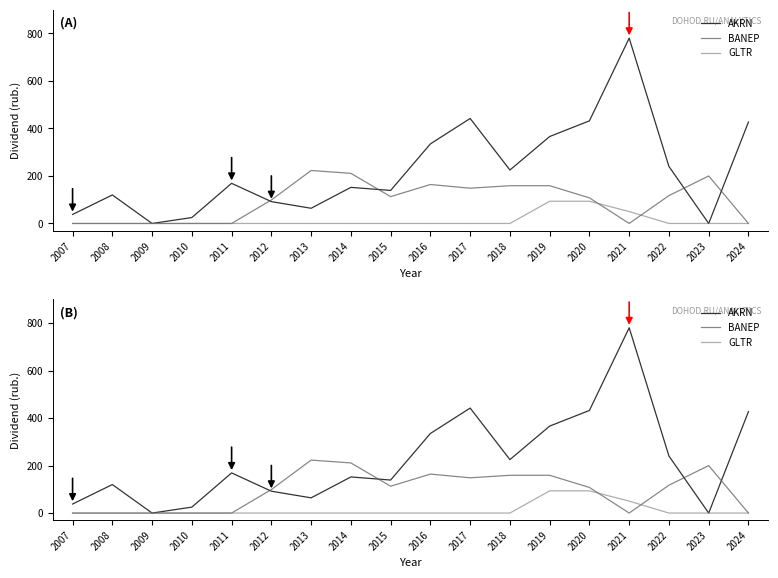

Reading right to left, transcribe all the data shown in this chart.

AKRN: 427.0	0.0	240.0	780.0	432.0	366.0	225.0	442.0	335.0	139.0	152.0	64.0	92.0	169.0	25.0	0.0	120.0	38.0
BANEP: 0.0	199.9	117.3	0.1	107.8	158.9	158.9	148.4	164.0	113.0	211.0	223.0	99.0	0.0	0.0	0.0	0.0	0.0
GLTR: 0.0	0.0	0.0	50.2	93.5	93.5	0.0	0.0	0.0	0.0	0.0	0.0	0.0	0.0	0.0	0.0	0.0	0.0